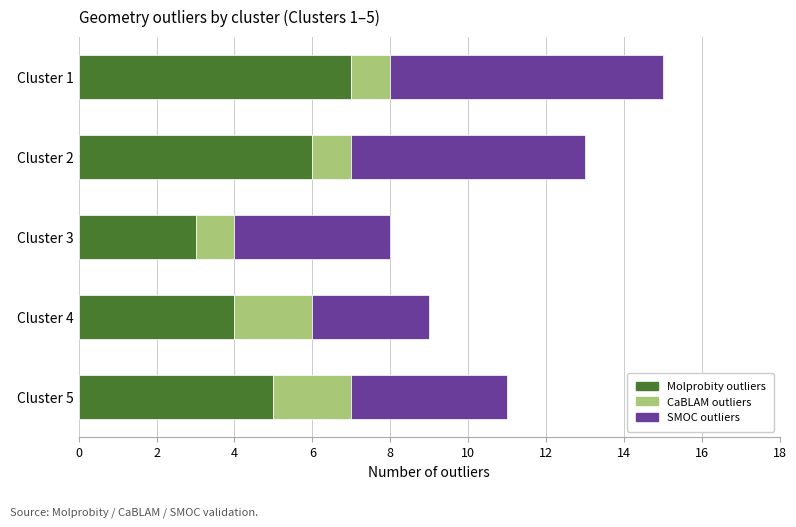

What is the average value of the Molprobity outliers series?

5